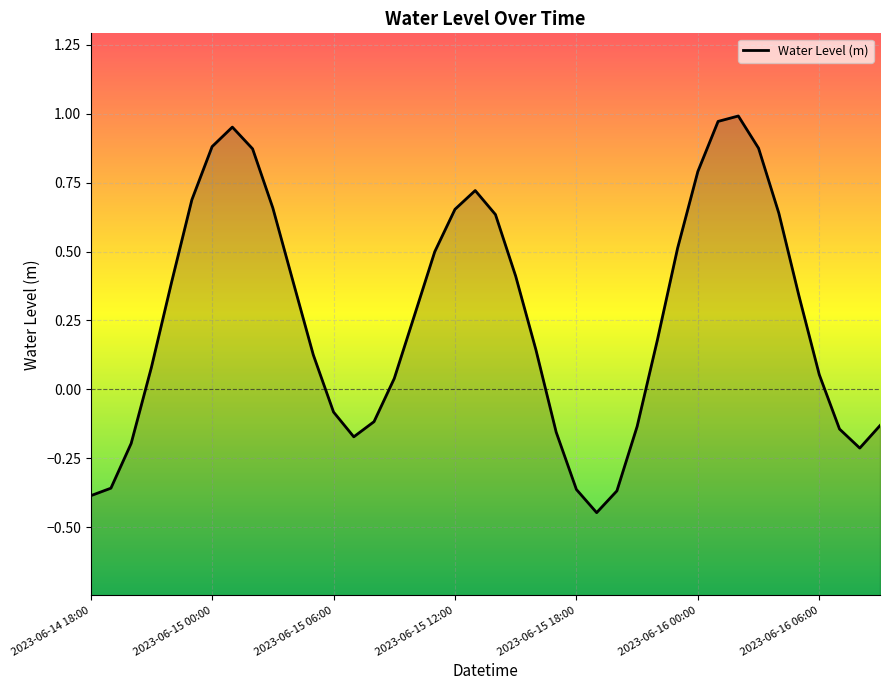

How many series are shown in this chart?

1